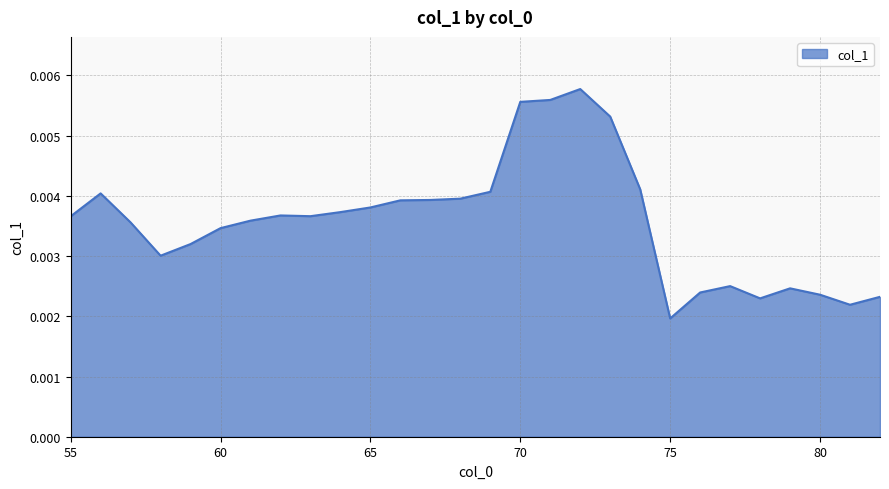

Where is the data nearest to the value 0?

75